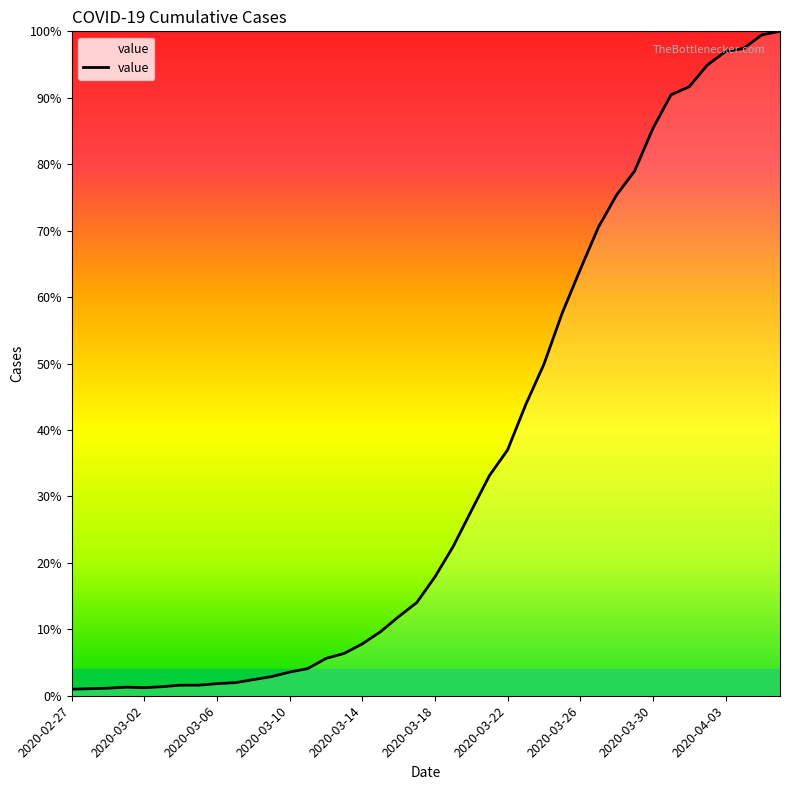

Reading left to right, extract all data points from this chart.

13	14	15	17	16	18	21	21	24	26	32	38	47	54	74	84	103	127	157	185	236	296	367	437	488	578	658	759	846	930	994	1042	1126	1193	1209	1252	1279	1285	1312	1319